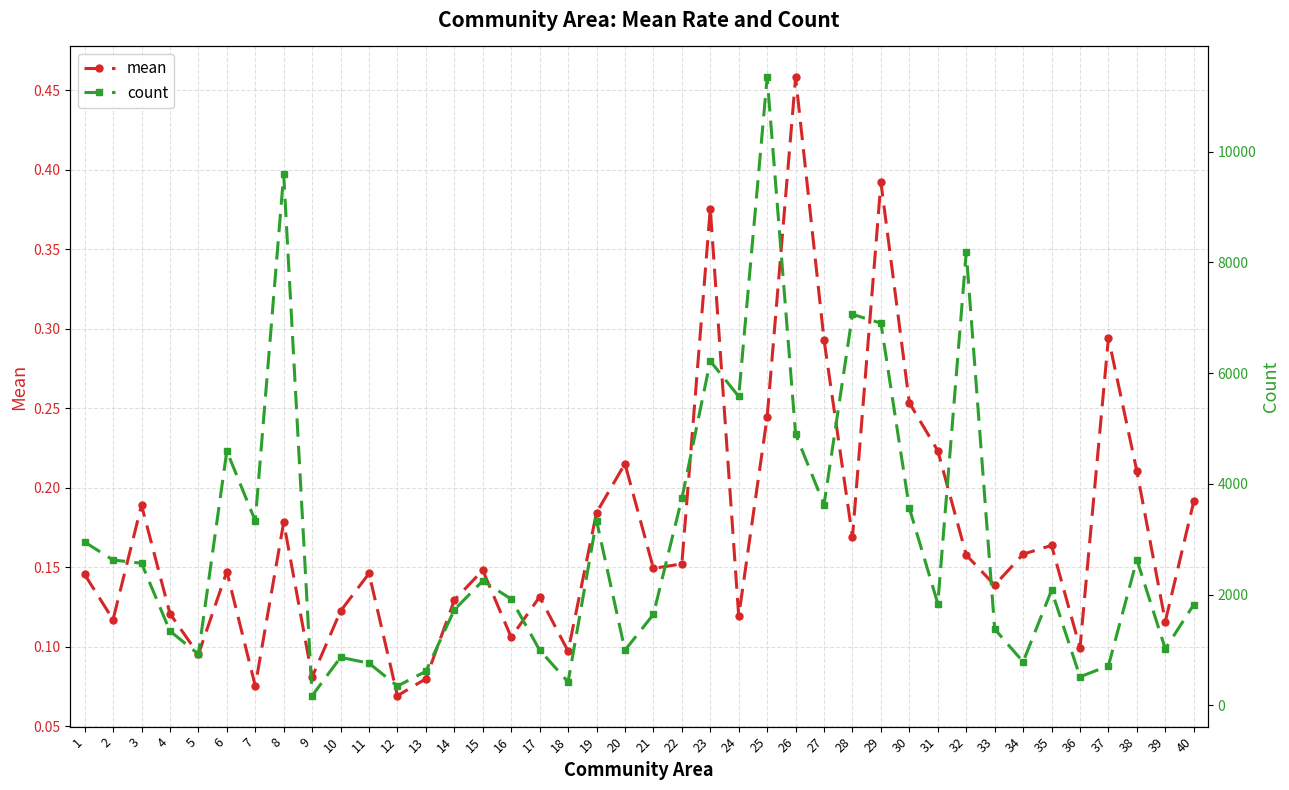

At which category is the sum across all series the highest?

25